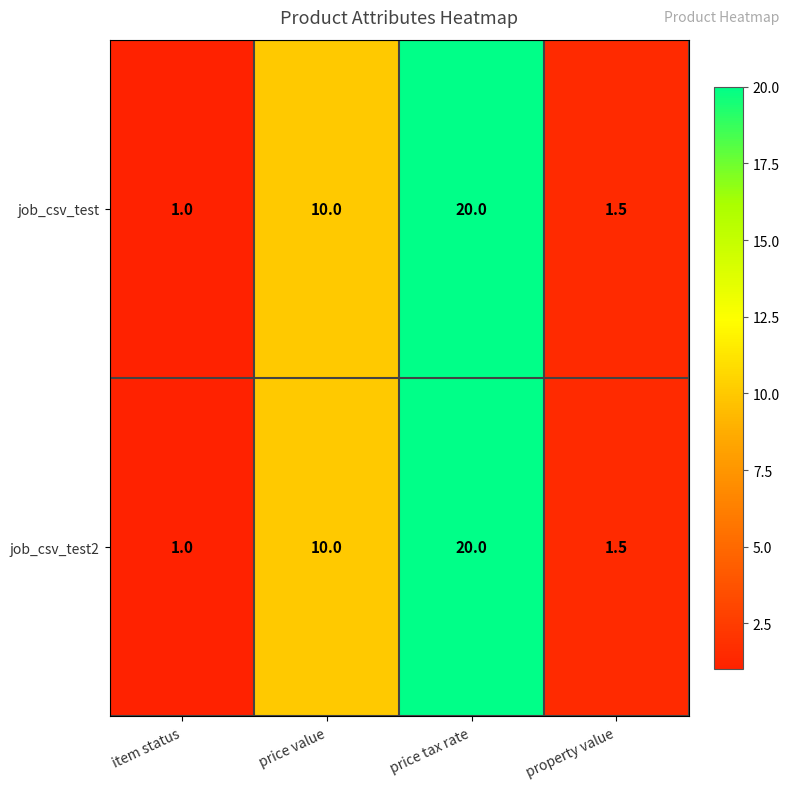

What is the smallest value displayed?

1.0